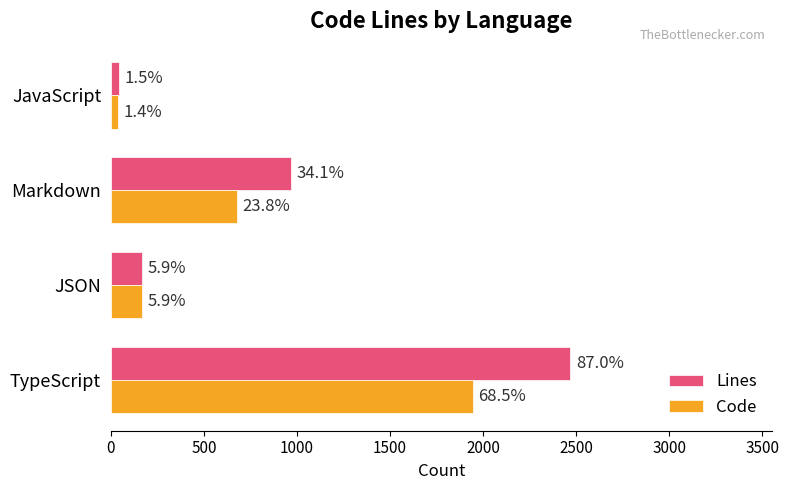

What are all the series names shown in the legend?

Lines, Code